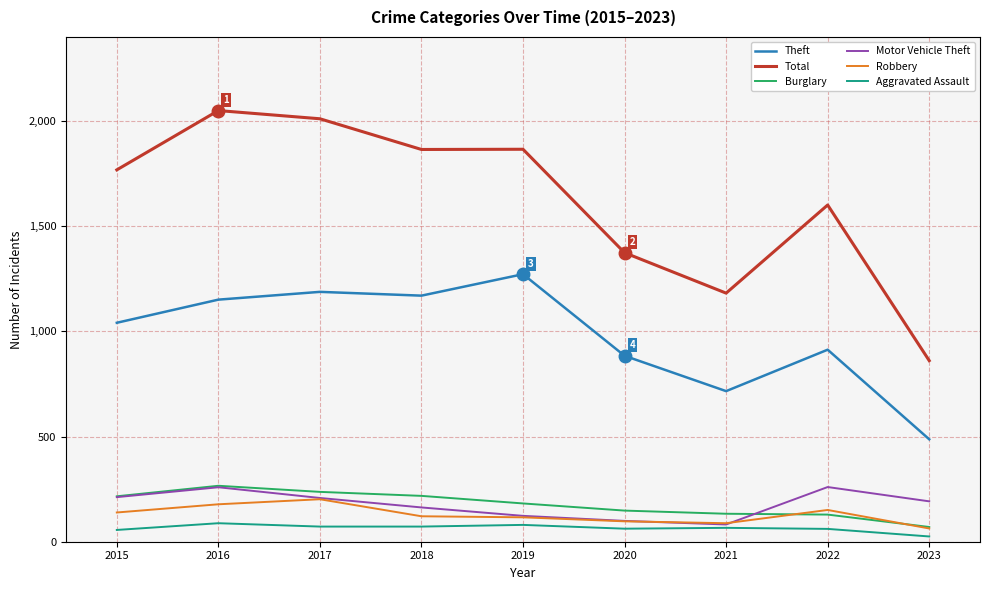

Which series has the widest spread of values?

Total